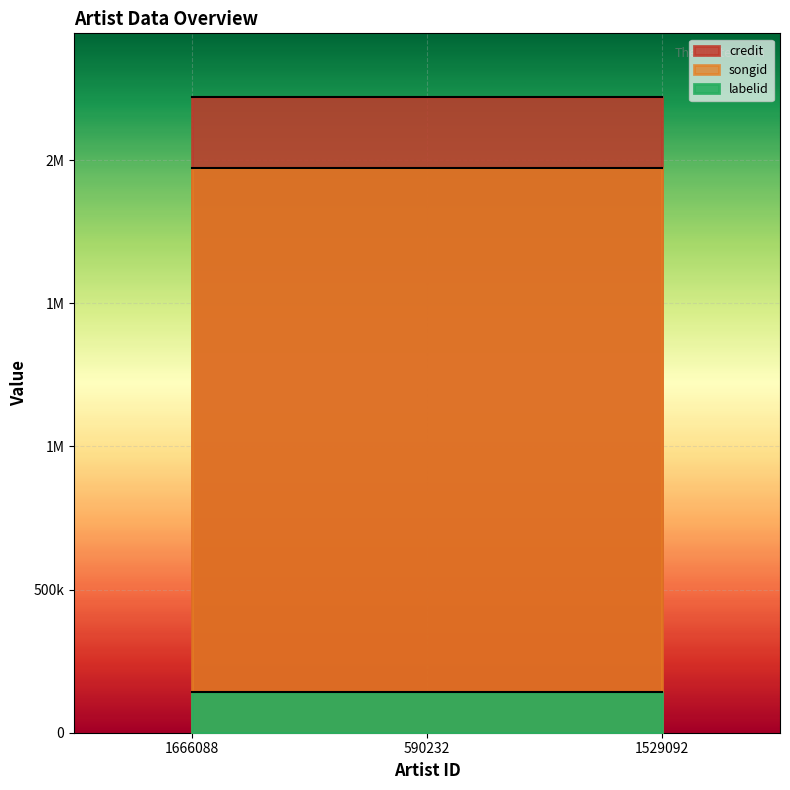

What are all the series names shown in the legend?

credit, songid, labelid